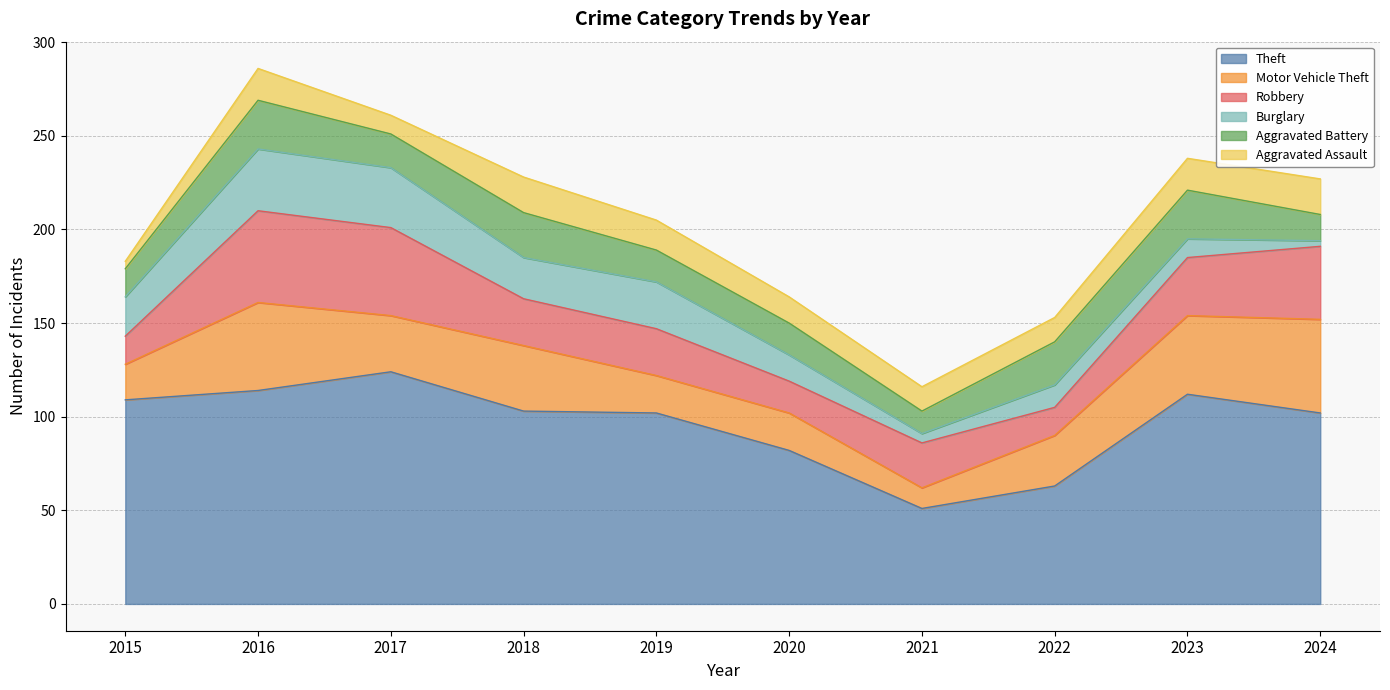

Which series ends up on top after the final intersection of Motor Vehicle Theft and Robbery?

Motor Vehicle Theft